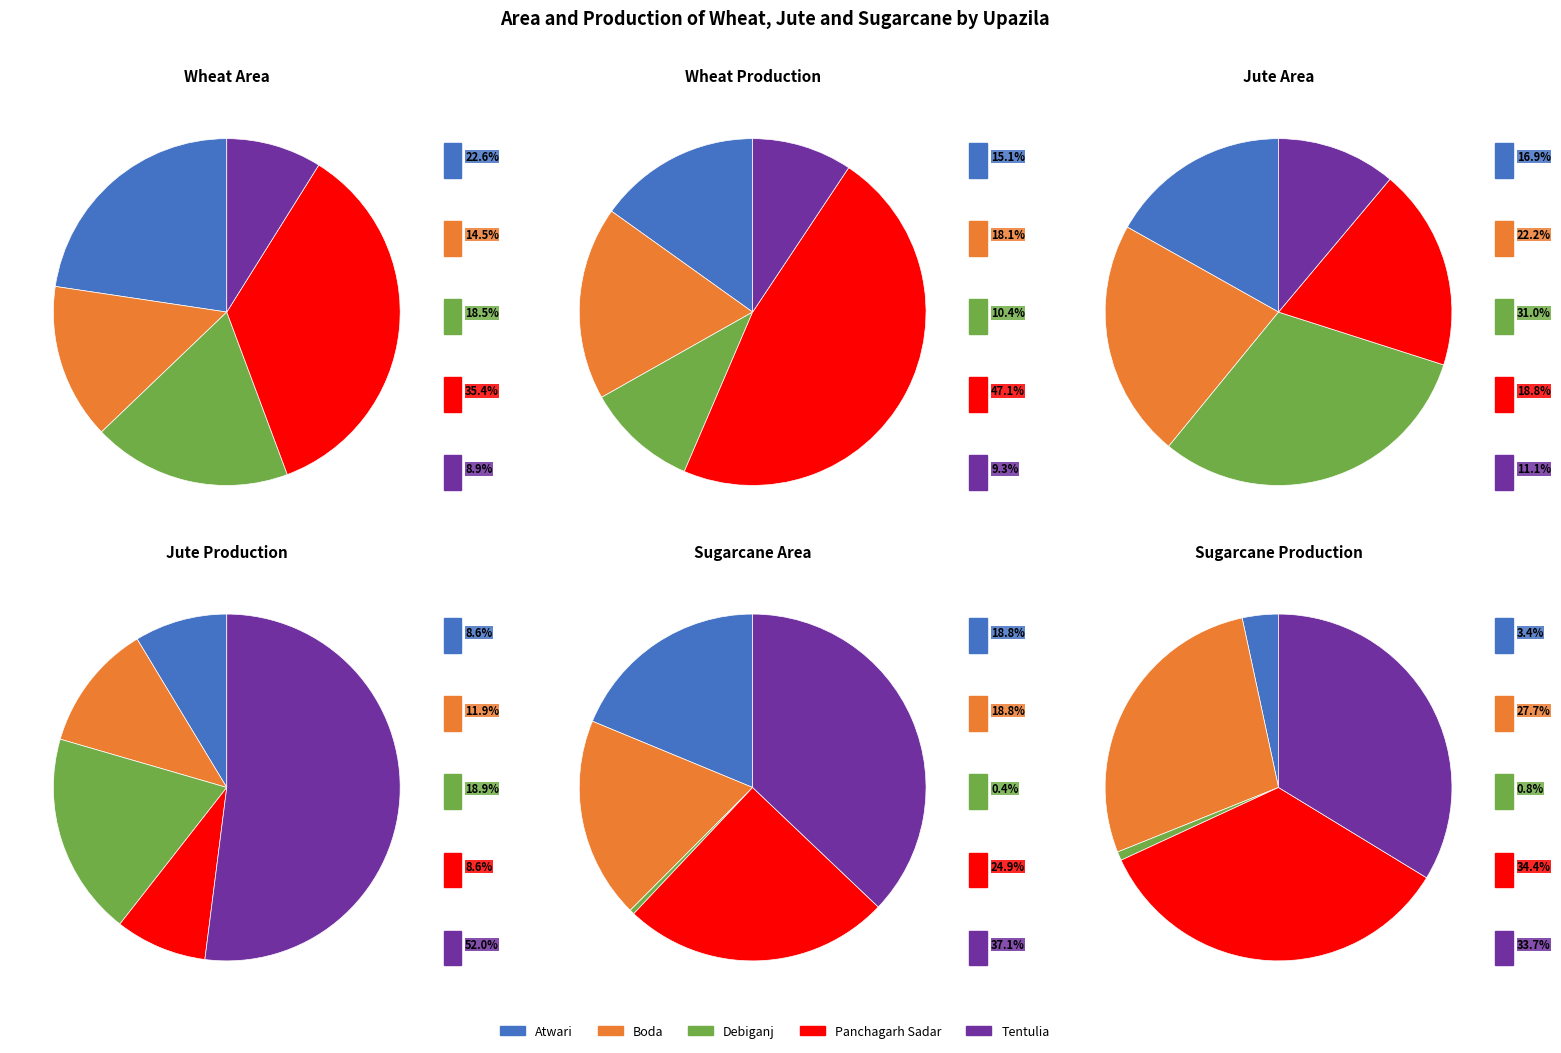

To the nearest percent, what portion does Atwari represent?

9%